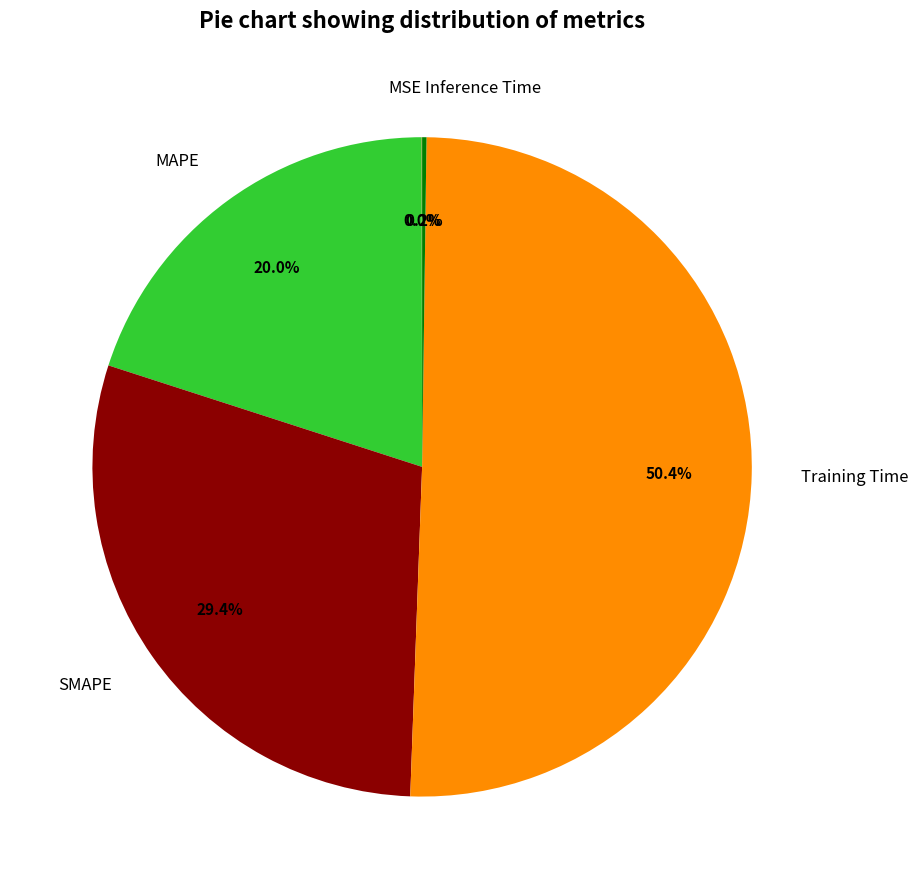

Which category has the biggest portion of the pie?

Training Time